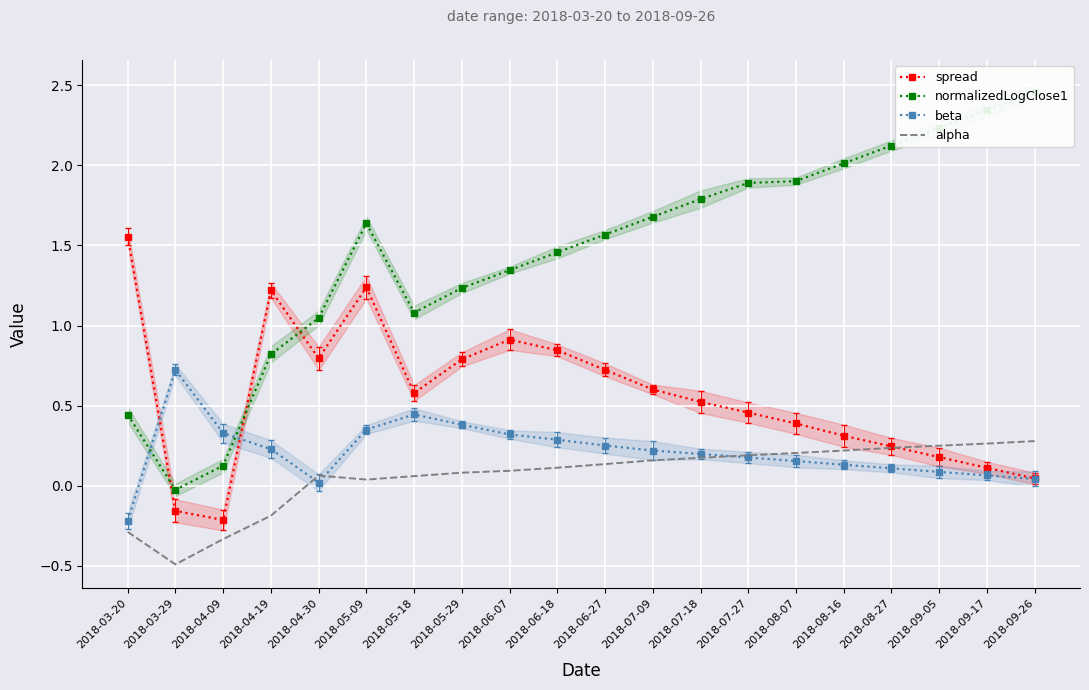

Where does the spread series first go above 0?

2018-03-20